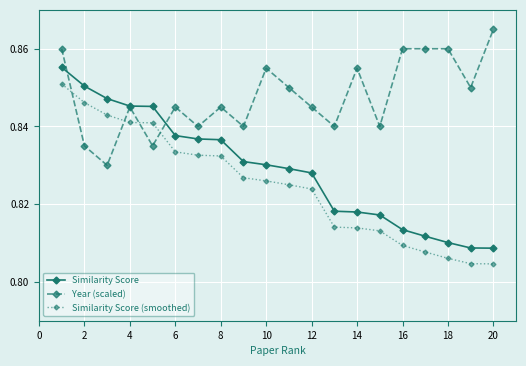

True or false: Similarity Score and Year (scaled) intersect in this chart.

True